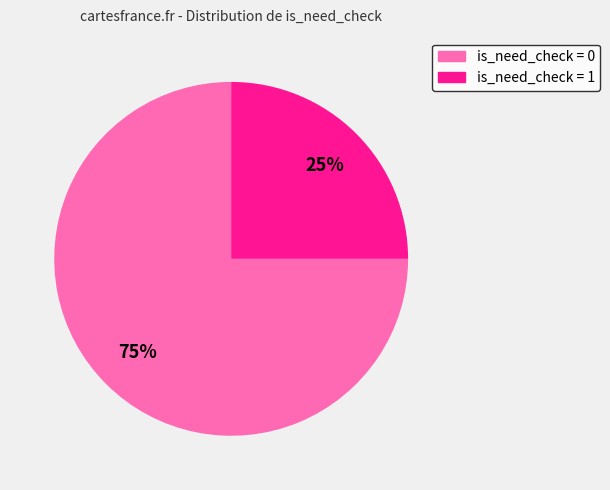

To the nearest percent, what is the difference between the largest and smallest slice percentages?

50%